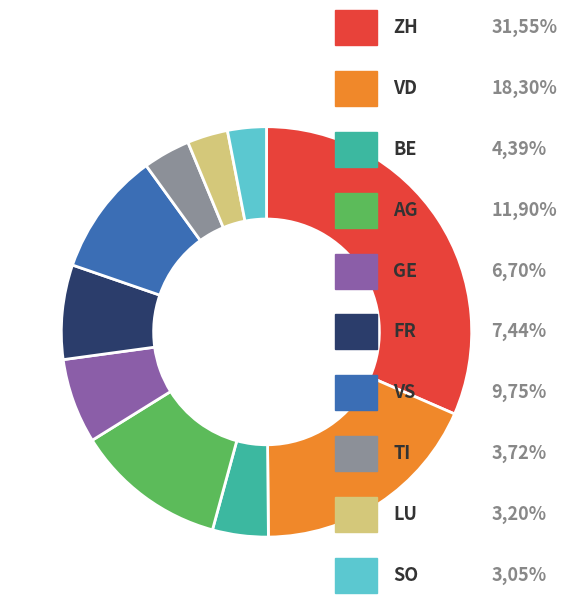

Count the number of slices in the pie.

10